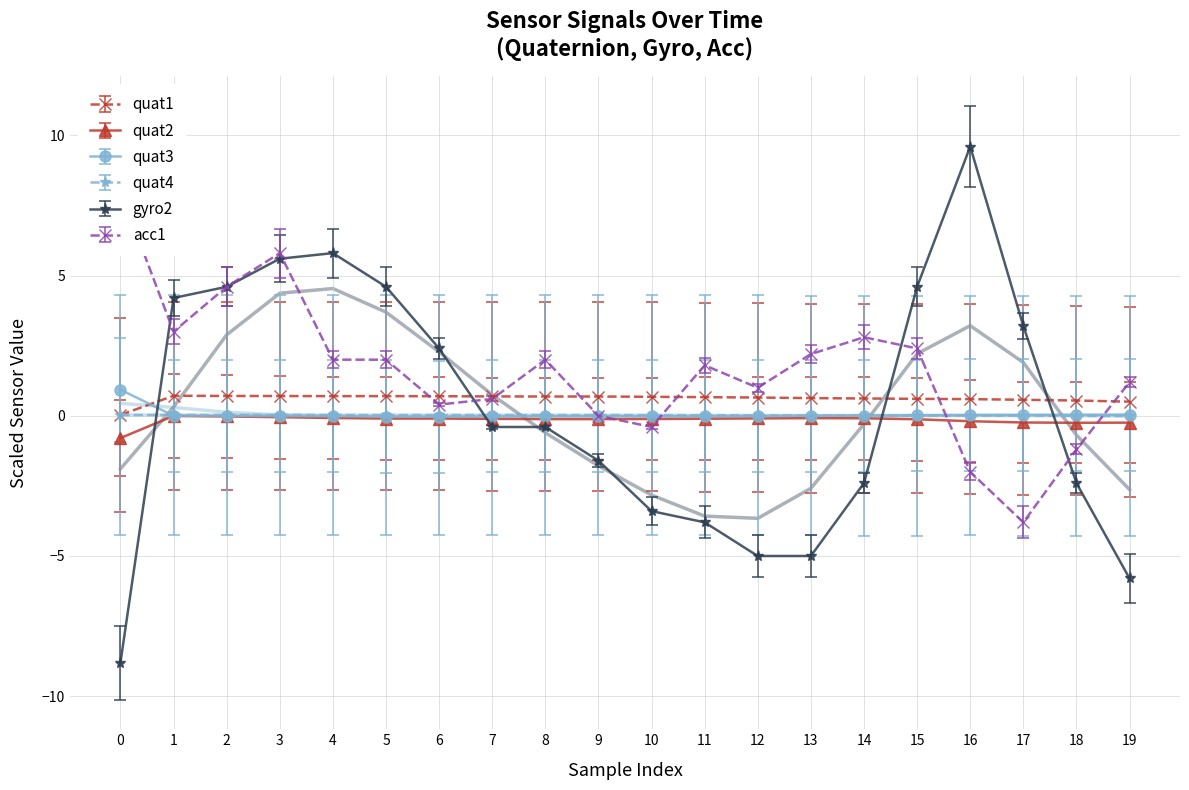

Is it true that quat1 equals 0.0 at 0?

True